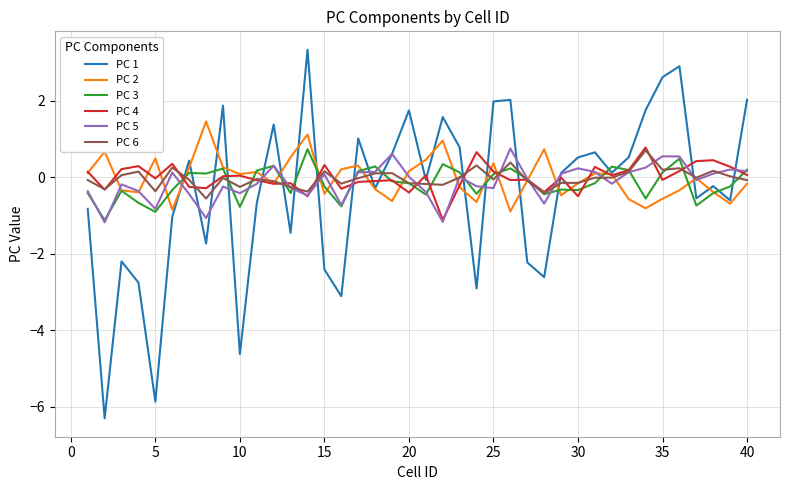

Which series has the widest spread of values?

PC 1